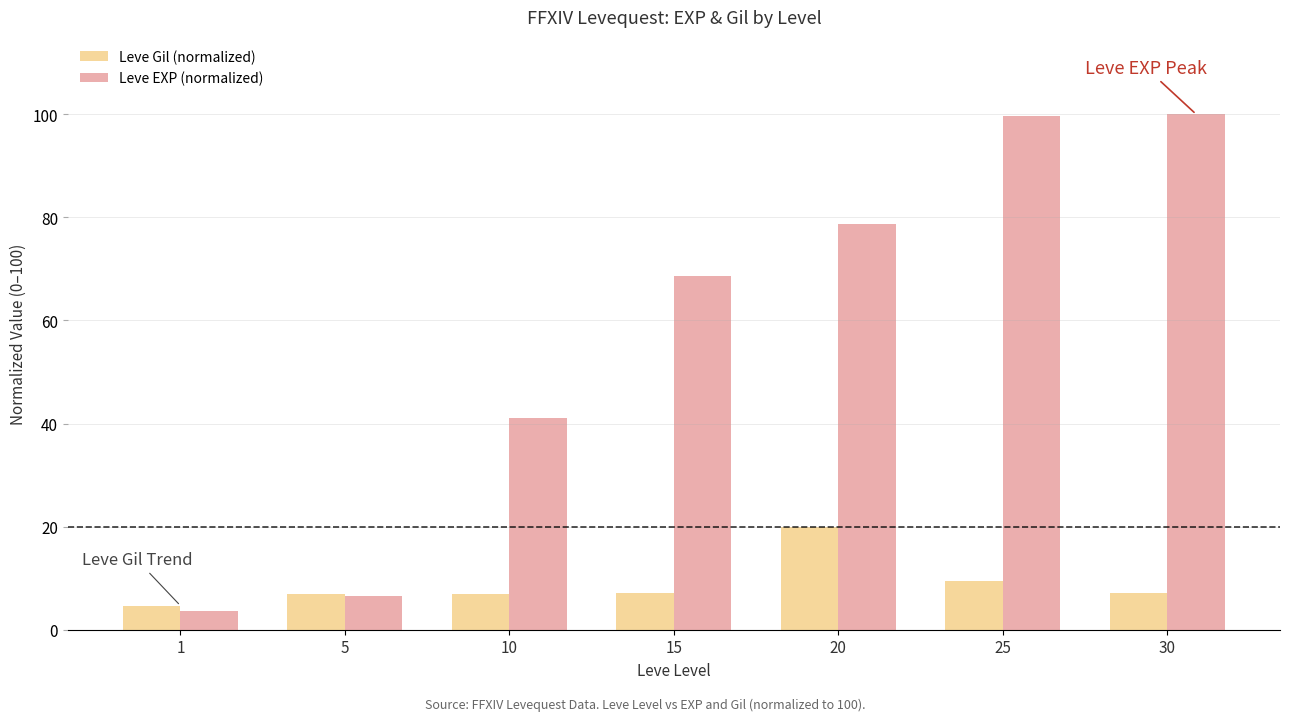

What is the difference between the highest and lowest values at 25?

90.1